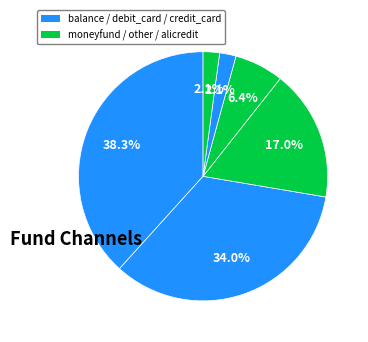

How many segments does this pie chart have?

6